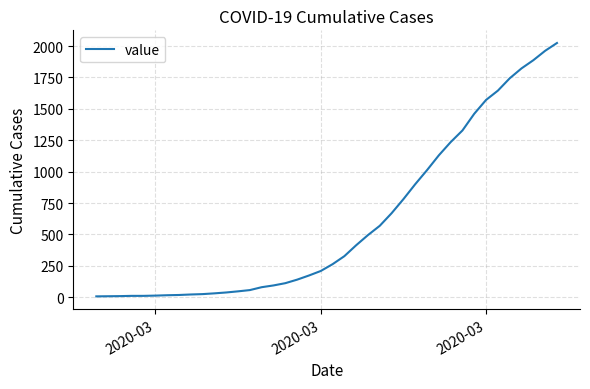

What is the greatest value displayed?

2024